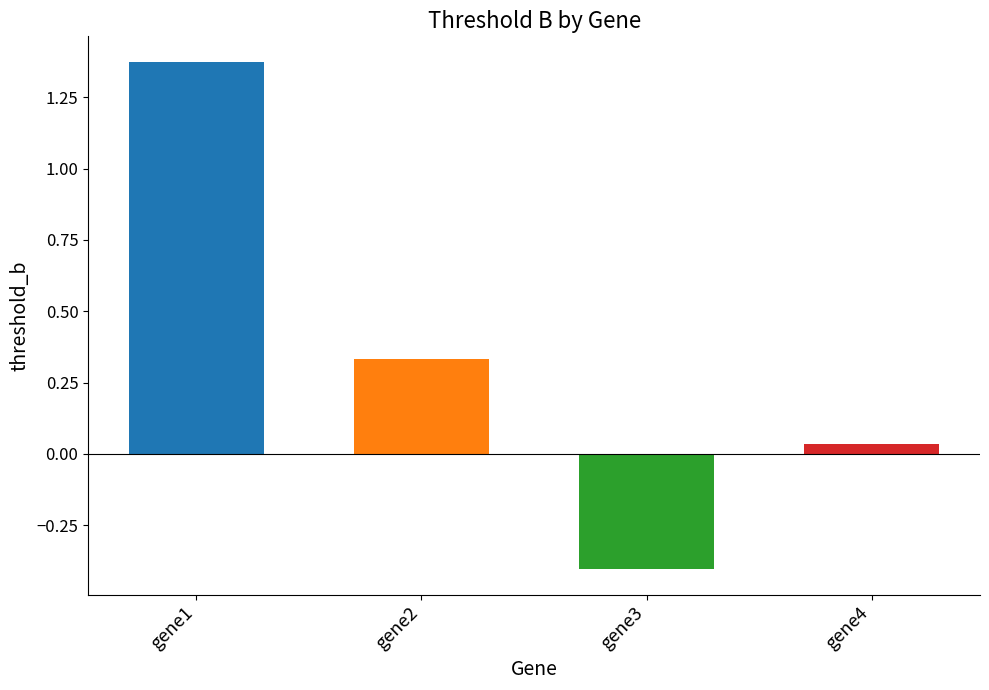

What is the sum of the values at gene3 and gene4?

-0.4